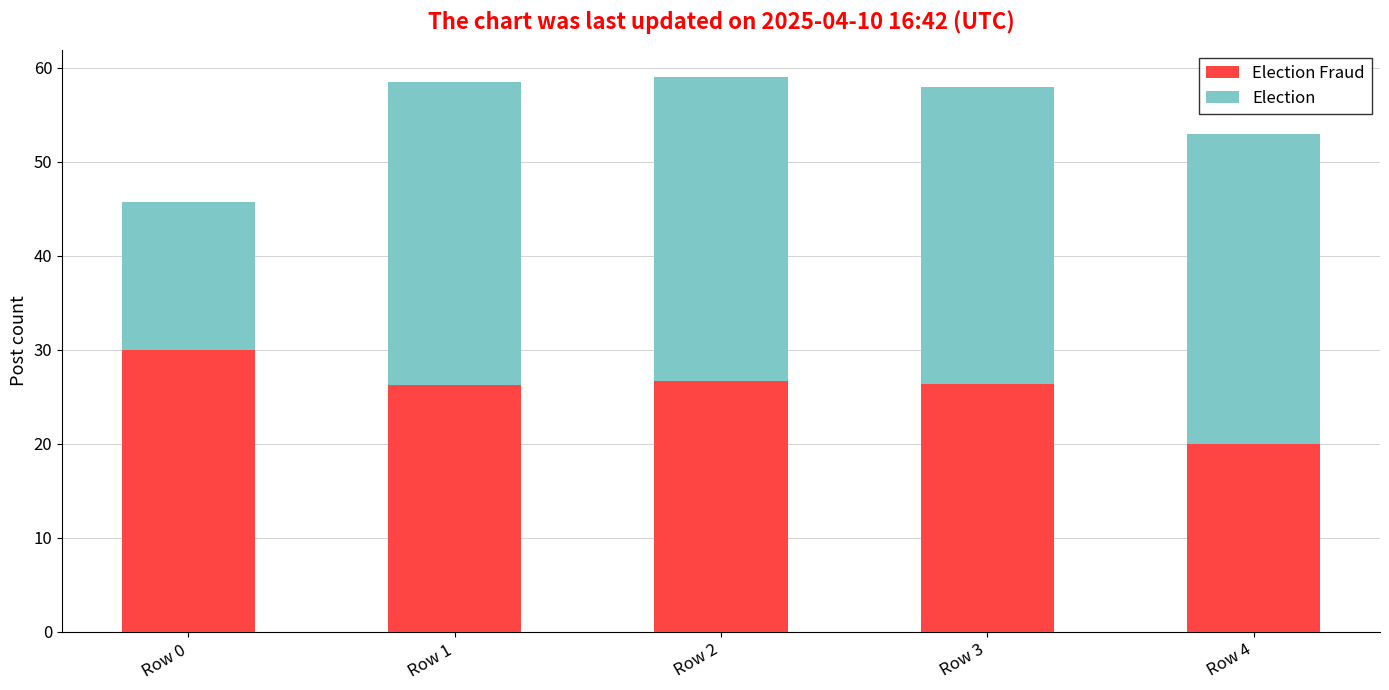

What are all the series names shown in the legend?

Election Fraud, Election